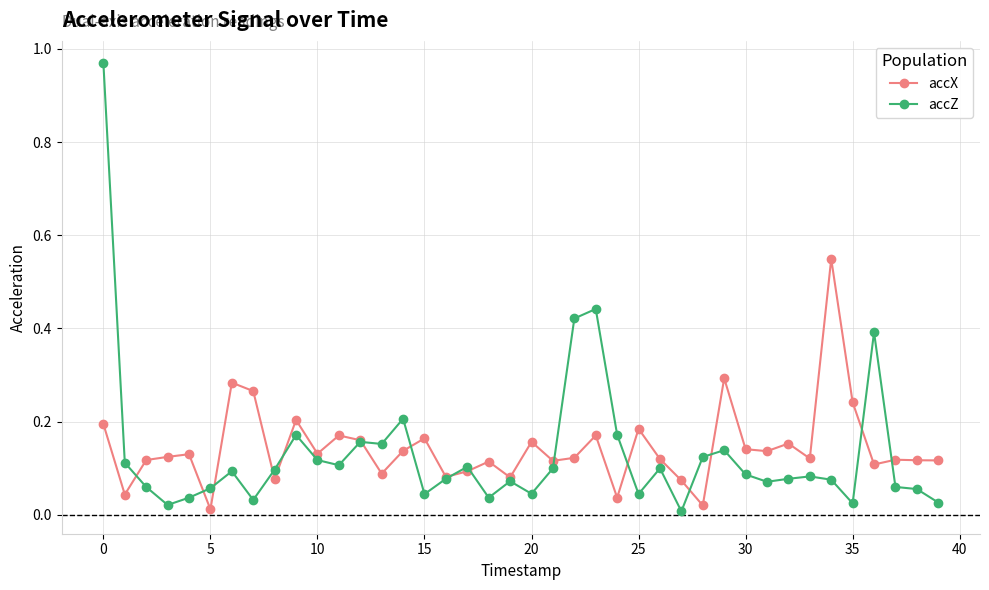

Which series has the largest range (max minus min)?

accZ